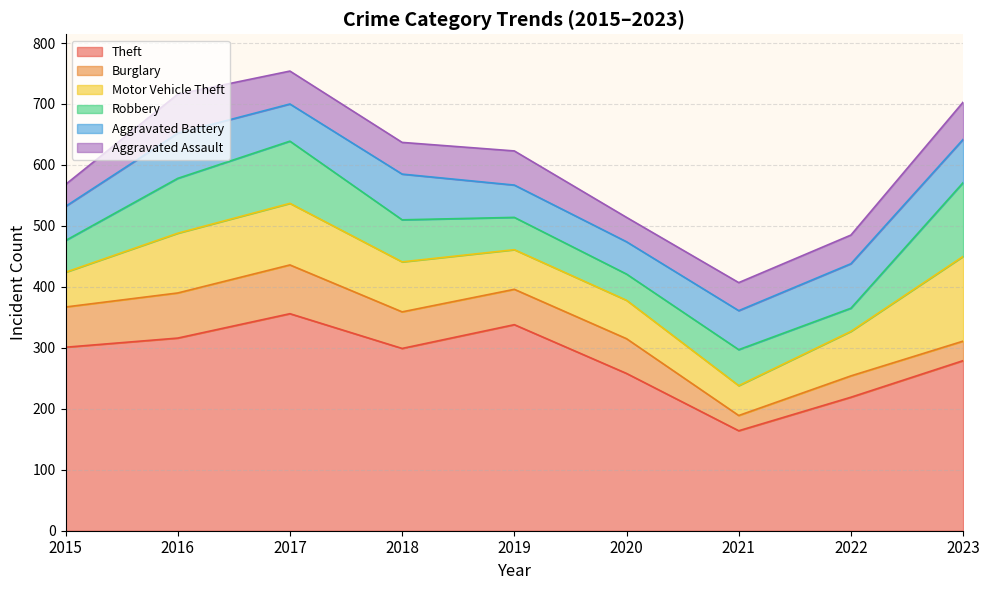

What is the sum of all Theft values?

2530